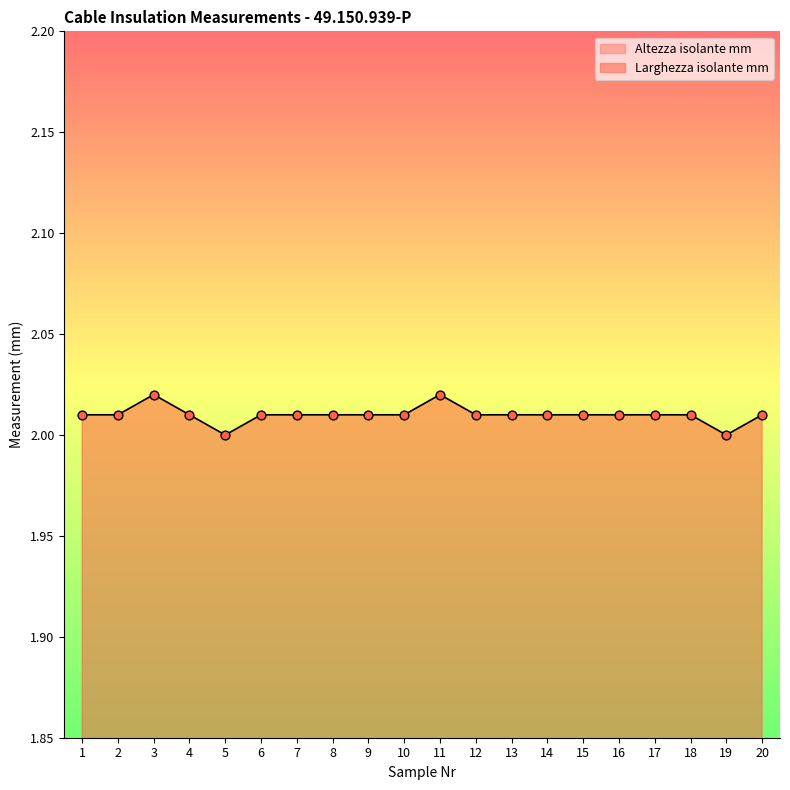

What is the total value across all series at 18?

3.7